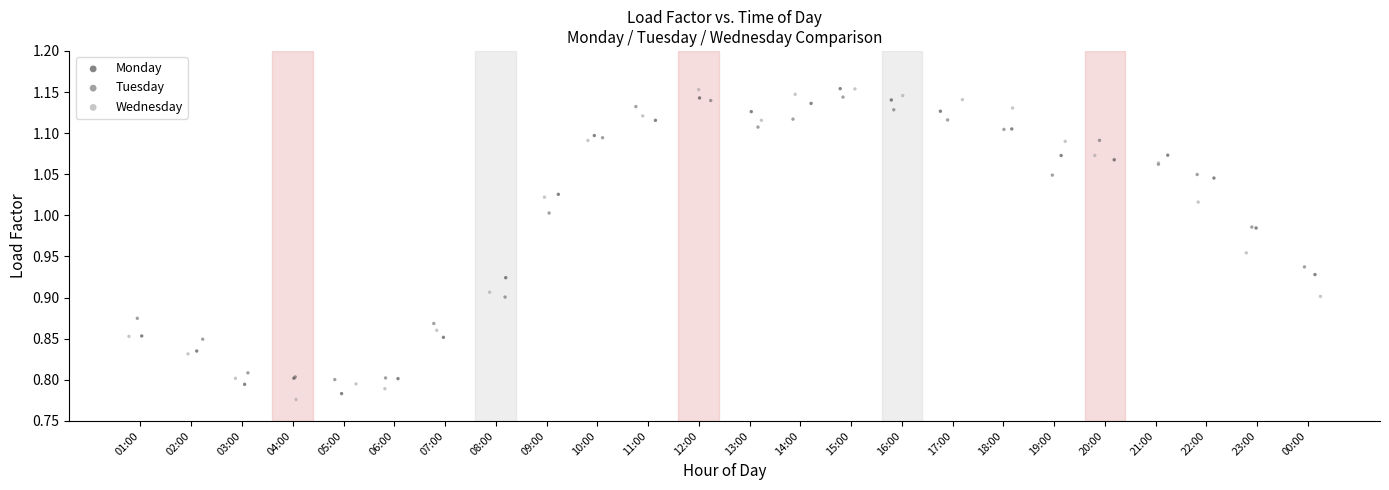

Which series contains the lowest Y value?

Wednesday